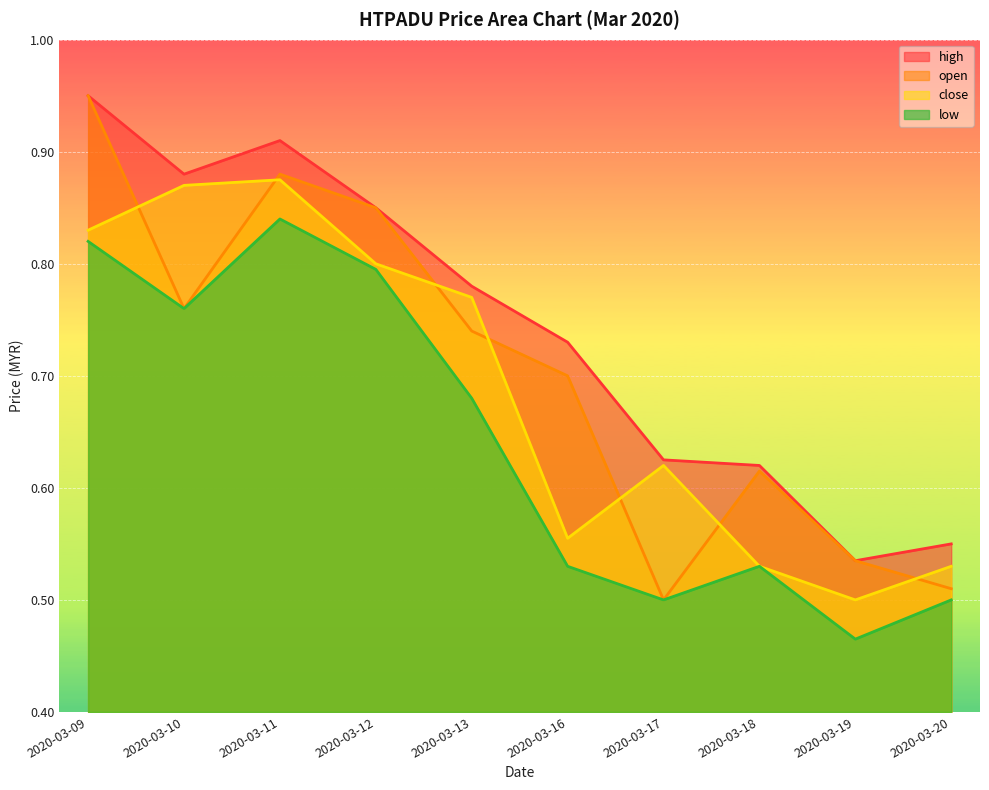

List the series in order of their overall mean, lowest first.

low, close, open, high